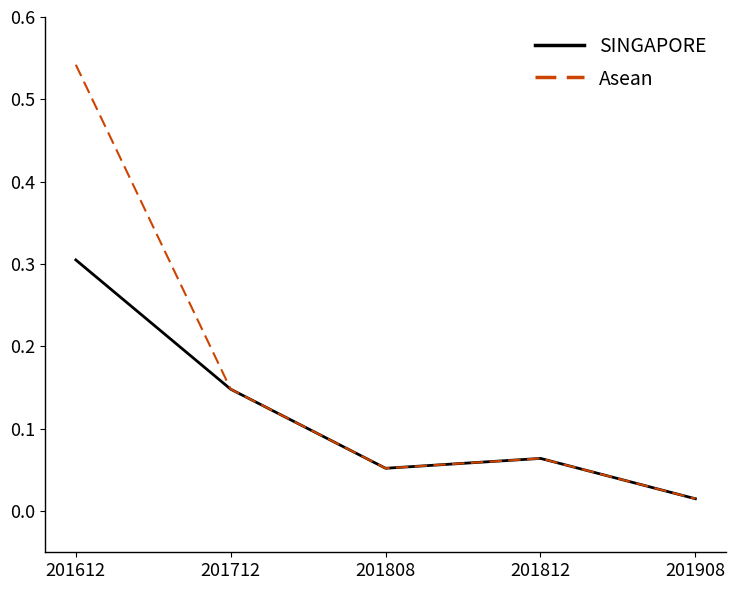

Count the number of categories in the chart.

5